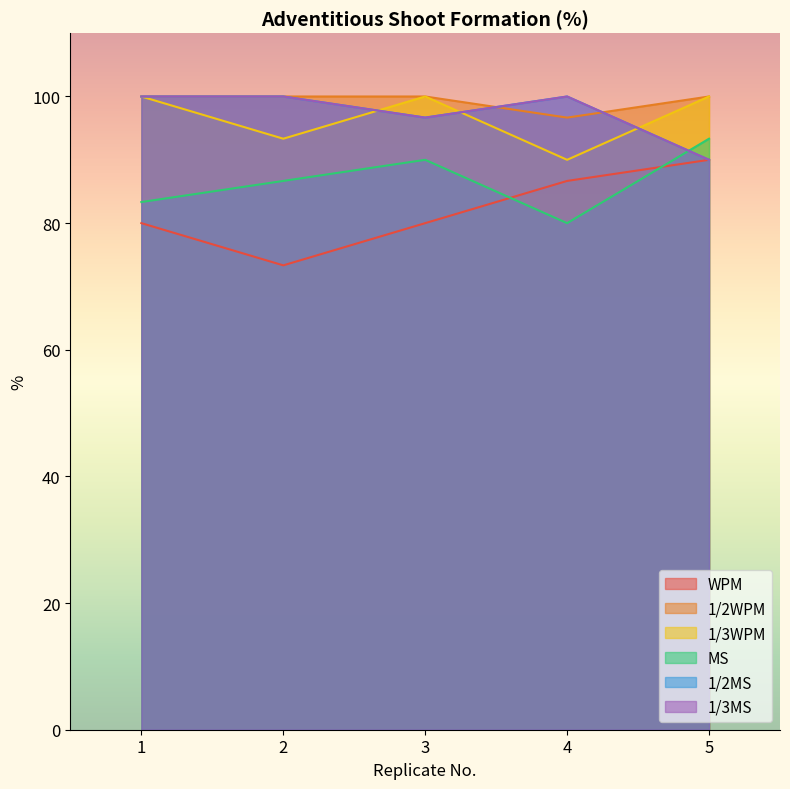

True or false: 1/3MS has more than 0 interior local peaks.

True